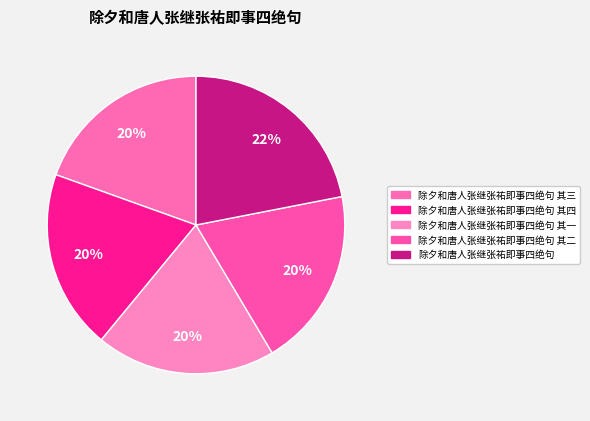

How many segments does this pie chart have?

5